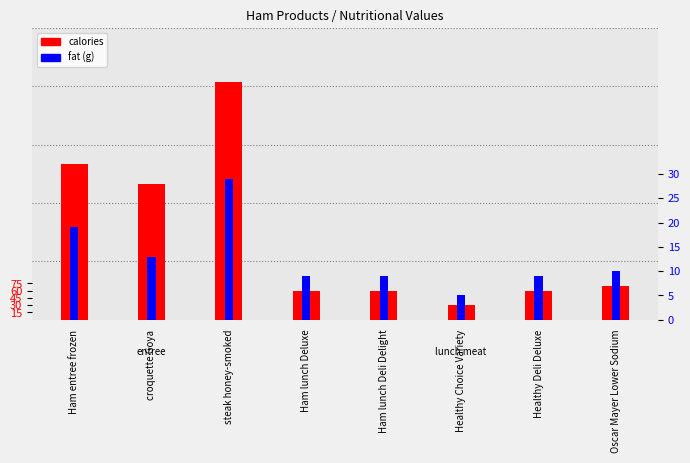

What is the total value across all series at steak honey-smoked?

519